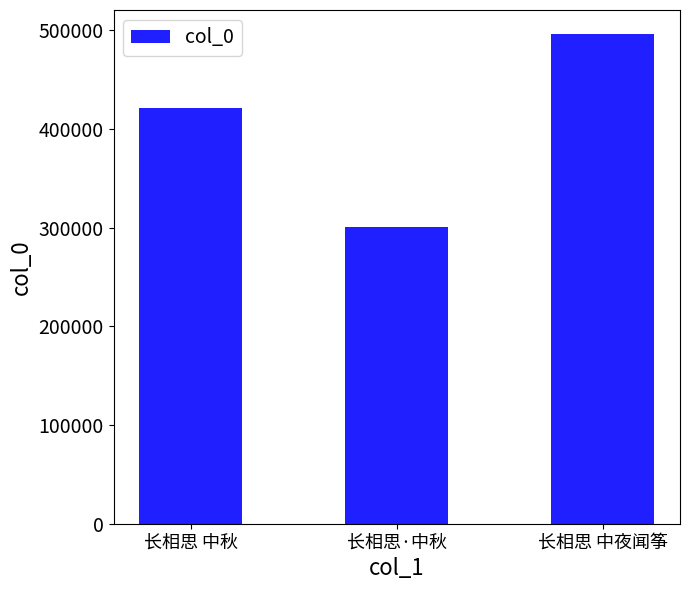

What is the change in value from 长相思 中秋 to 长相思·中秋?

-120509